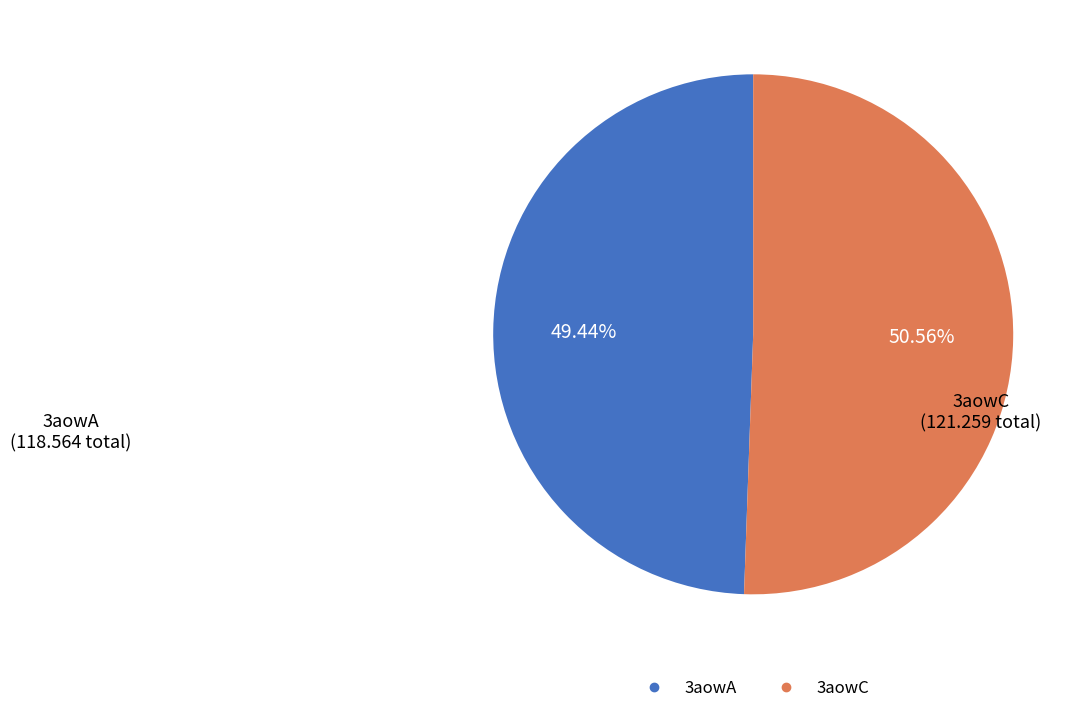

The 3aowC slice represents 19% of the pie. True or false?

False